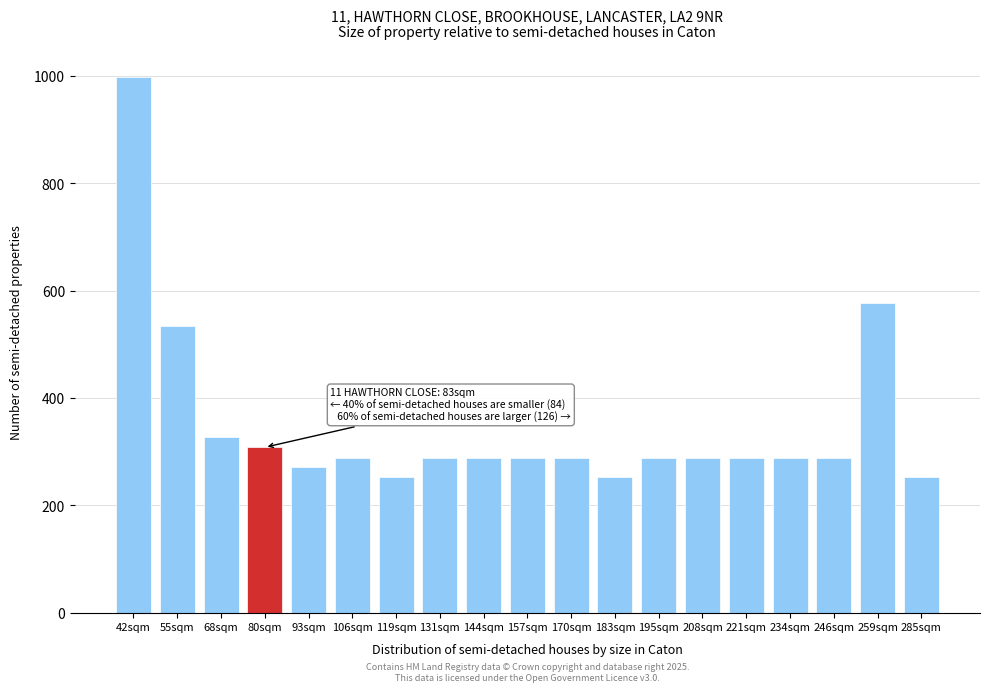

Reading left to right, what are all the values shown in this chart?

998	534	328	308	272	288	252	288	288	288	288	252	288	288	288	288	288	576	252